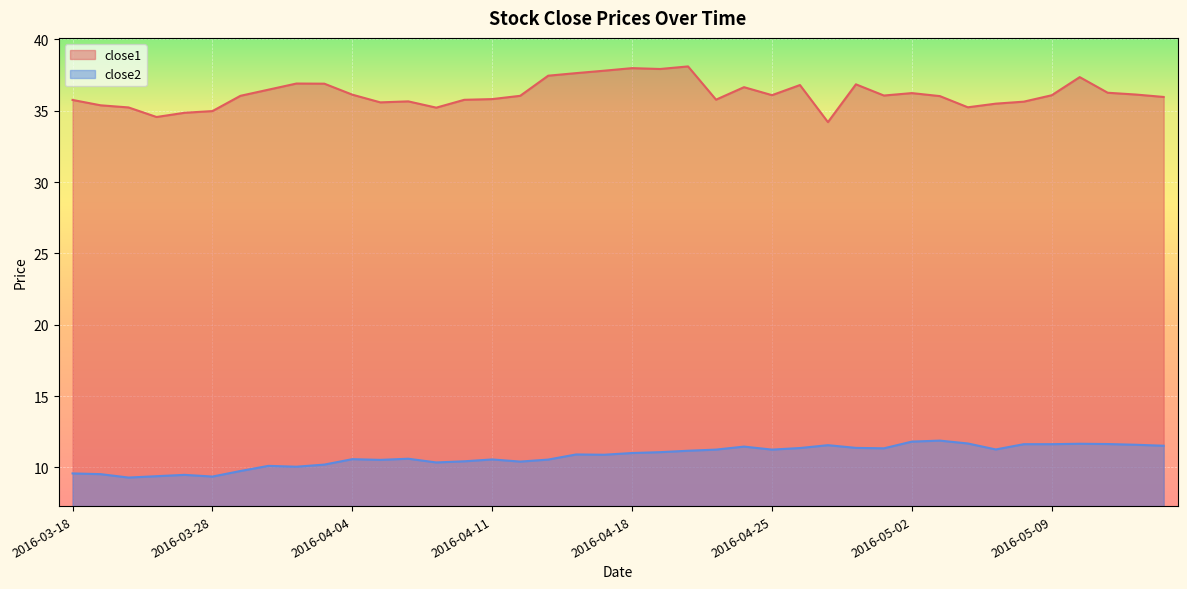

In close1, how many points are lower than both neighbors (excluding endpoints)?

9